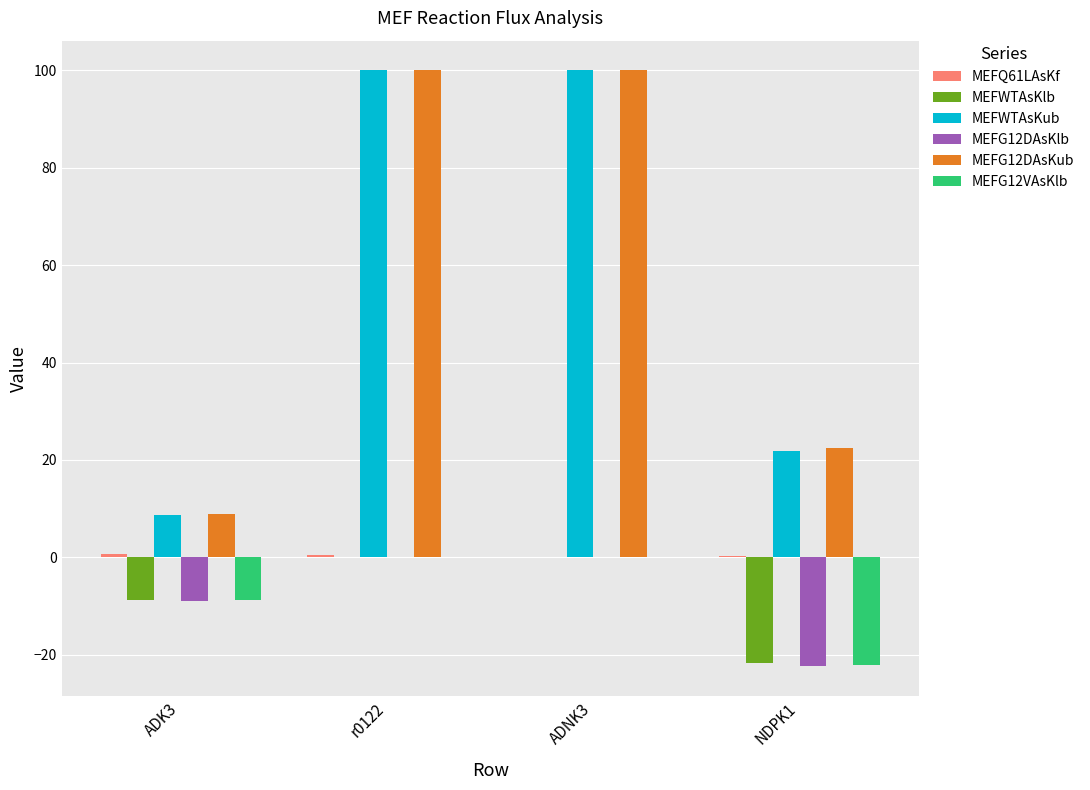

Which series has the largest range (max minus min)?

MEFWTAsKub